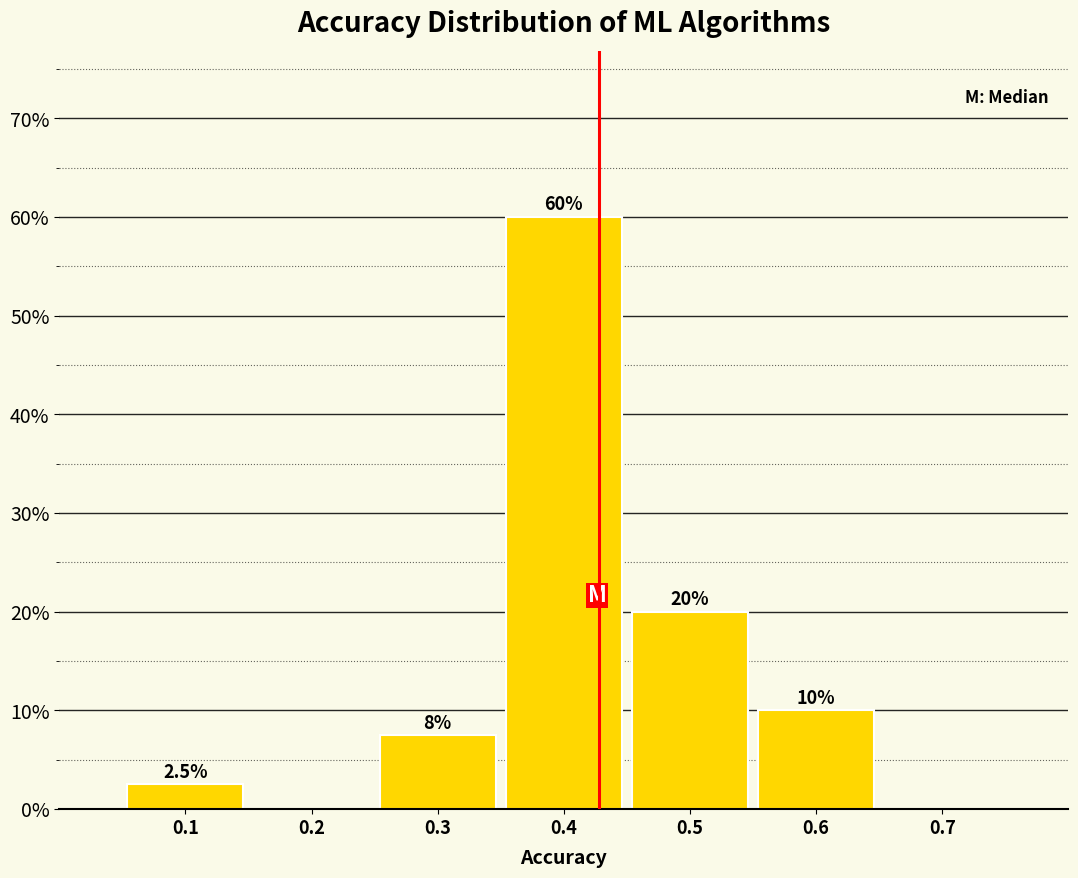

Reading left to right, what are all the values shown in this chart?

0.1=2.5	0.2=0.0	0.3=7.5	0.4=60.0	0.5=20.0	0.6=10.0	0.7=0.0